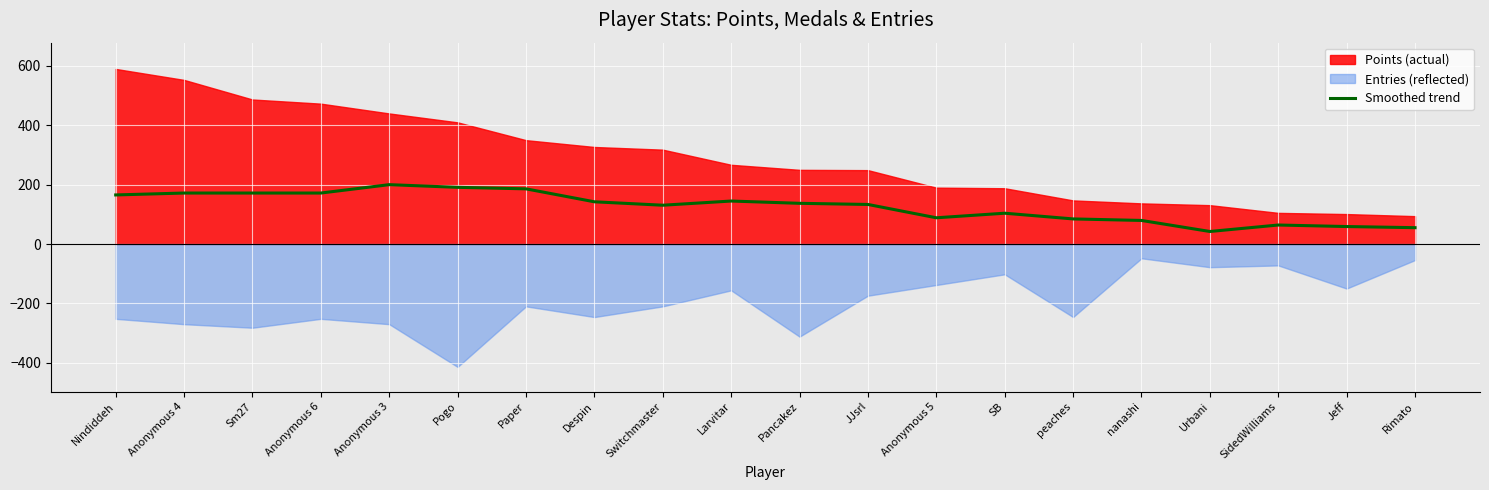

At which label is the value closest to 121?

Switchmaster